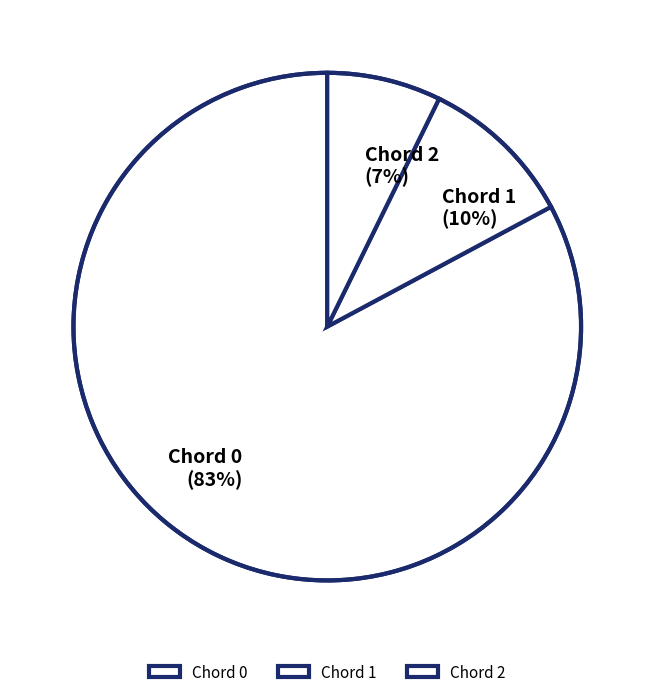

True or false: Chord 0 accounts for 83% of the total.

True